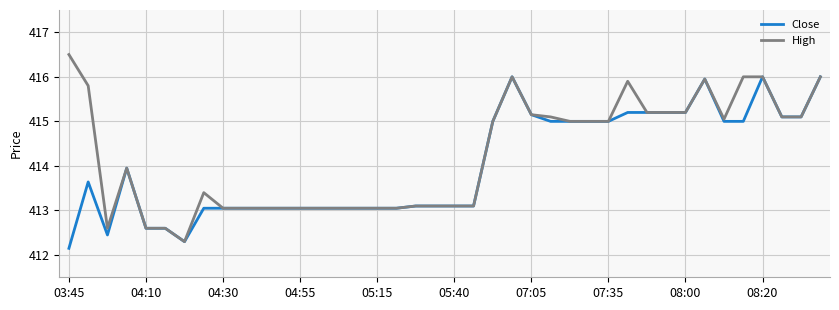

Which series has the largest range (max minus min)?

High